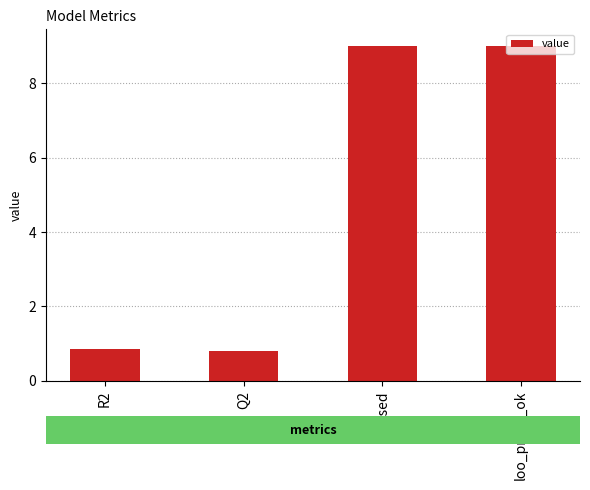

What is the sum of all values?

19.7